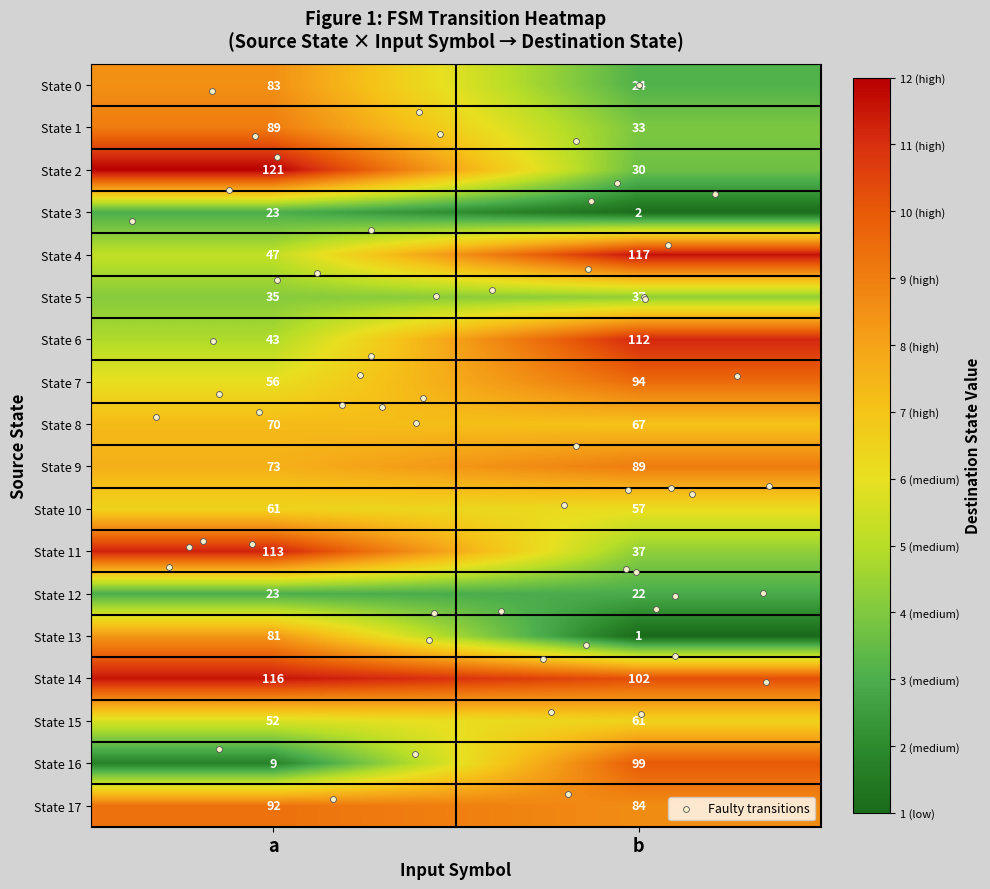

How many categories are shown in the chart?

2